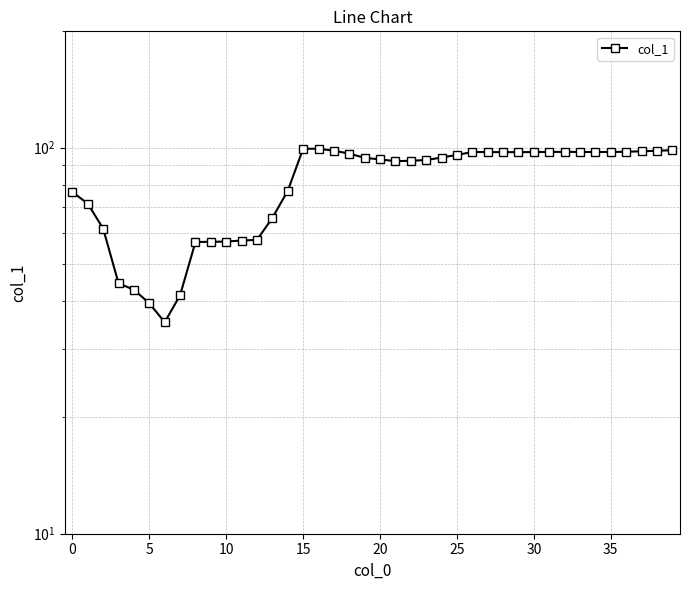

What is the change in value from 11 to 15?

+41.9